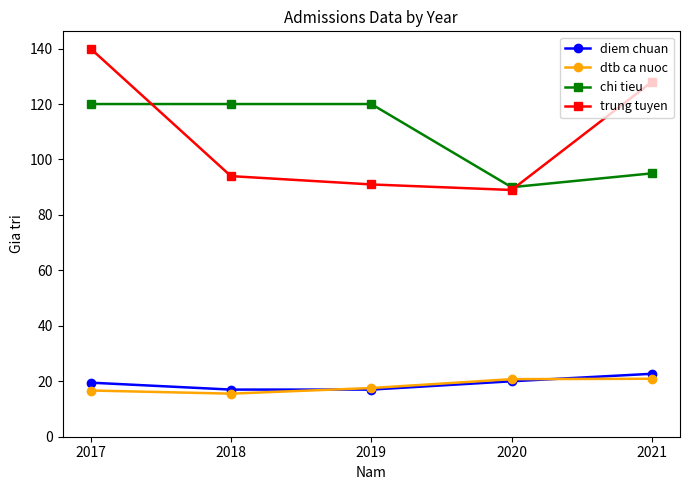

What is the value of the diem chuan point at the 2nd from the left?

17.0